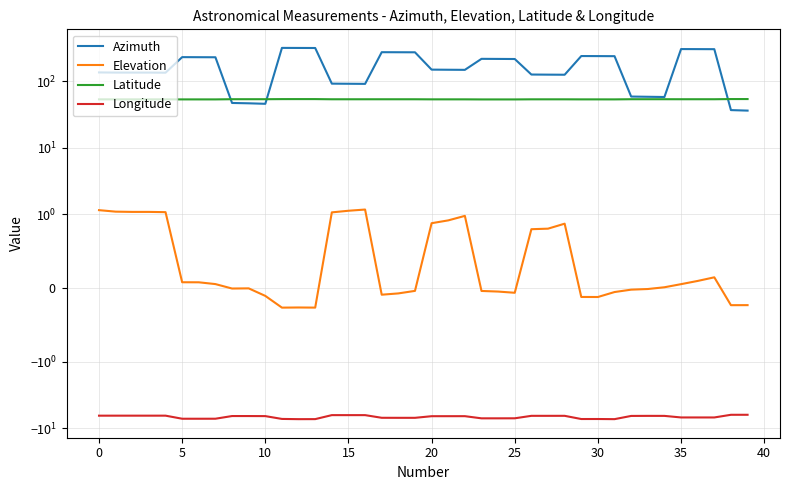

What is the approximate value of Elevation at 15?

1.1